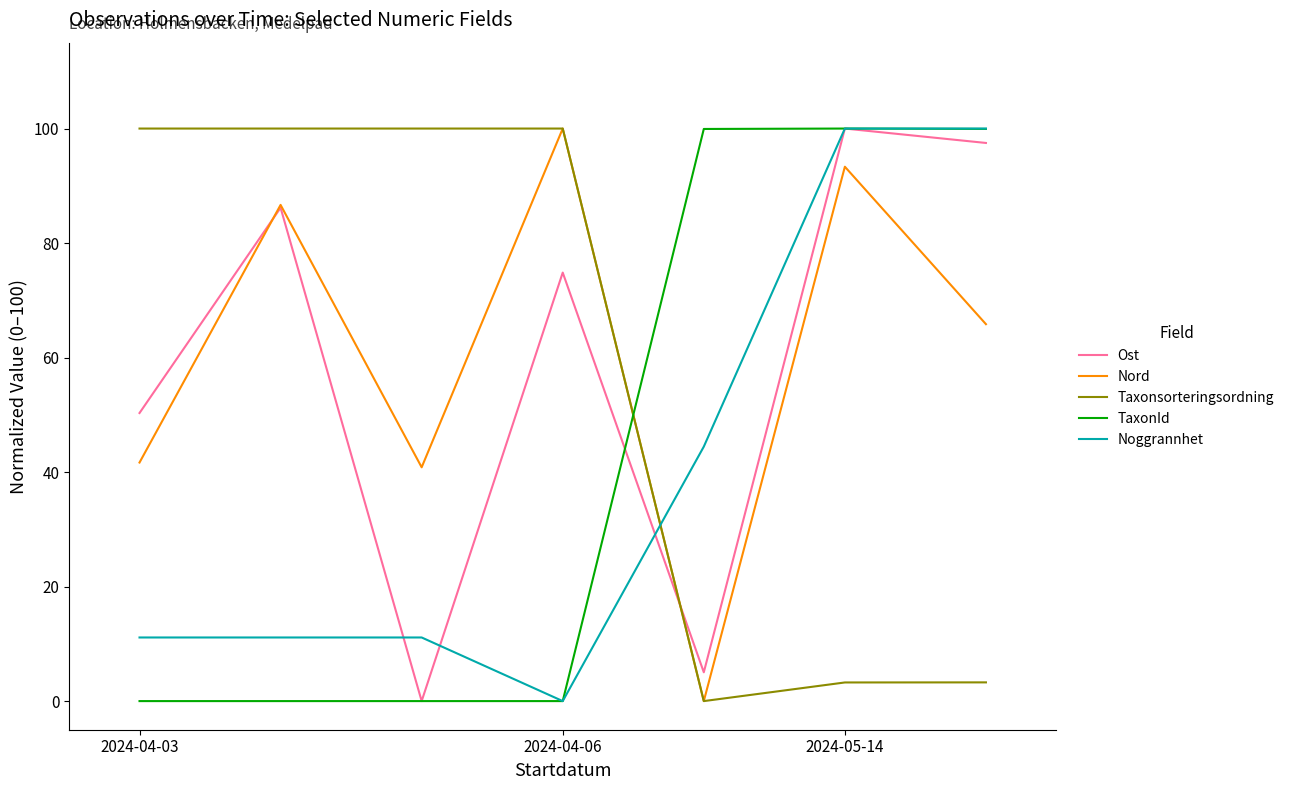

How many series are shown in this chart?

5